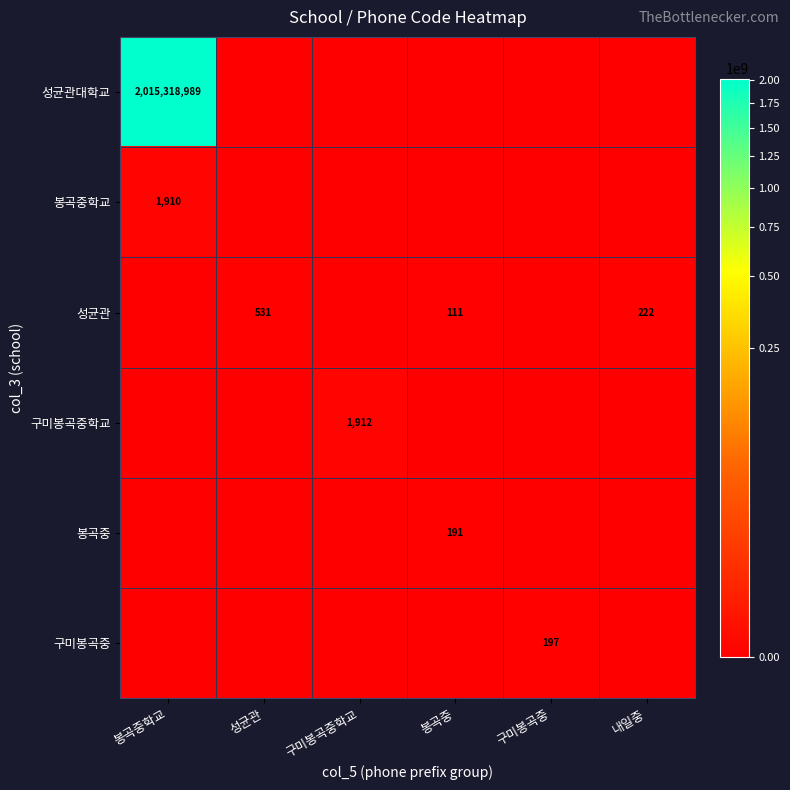

The 성균관 series shows 531 at 성균관. True or false?

True